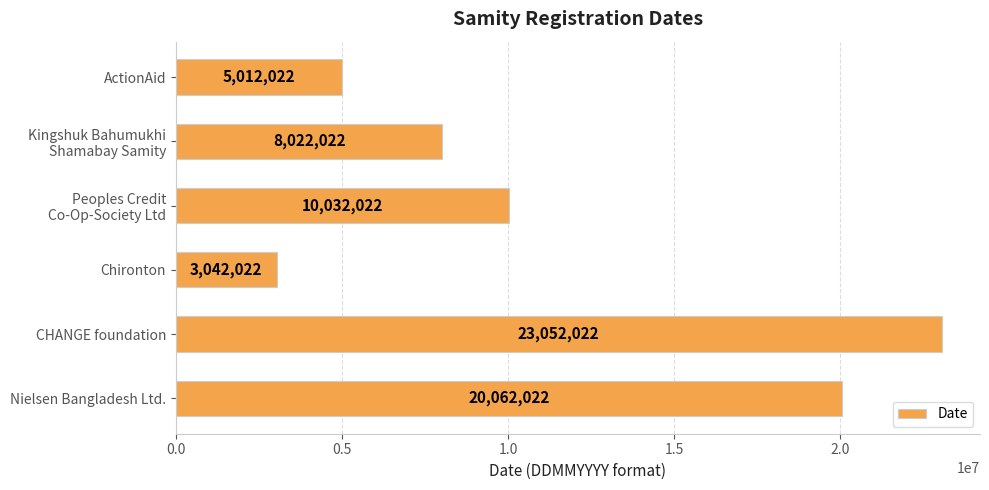

Does the chart contain stacked bars?

No